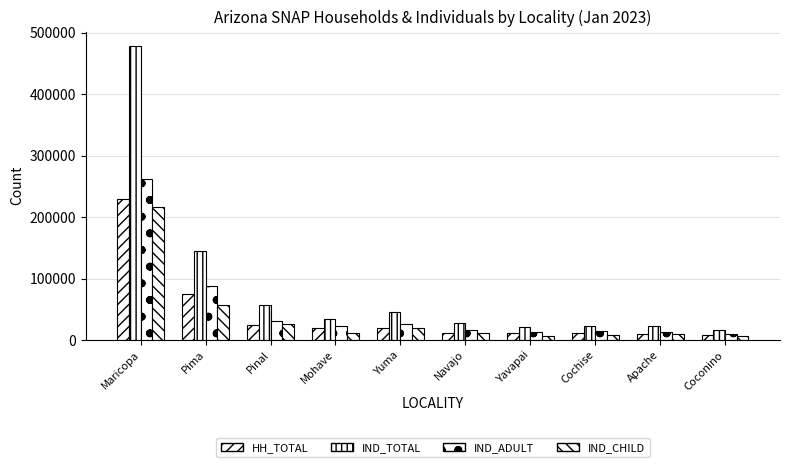

Does the chart contain any negative values?

No